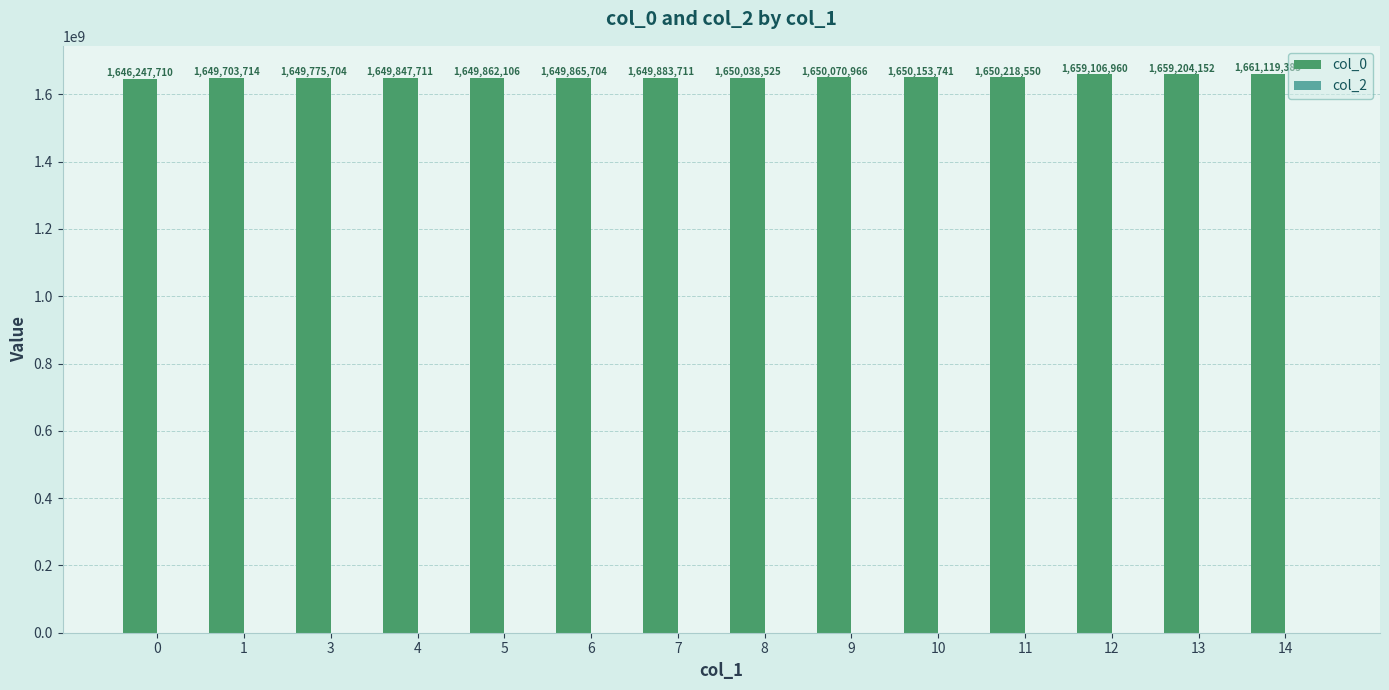

Which label corresponds to the largest value in the chart?

14